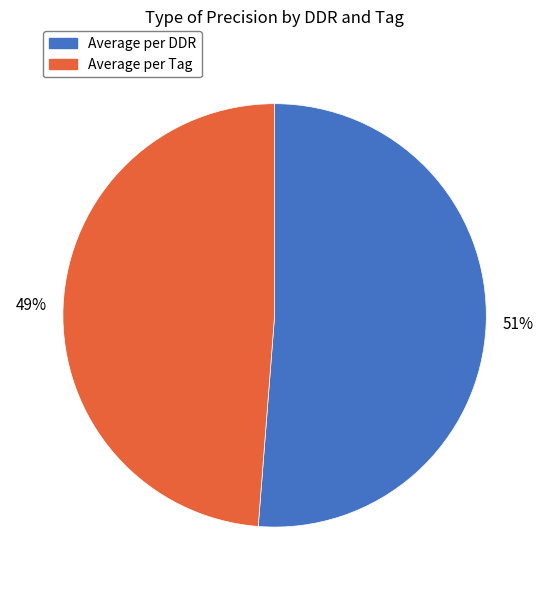

Is it true that Average per Tag is 55% of the pie?

False